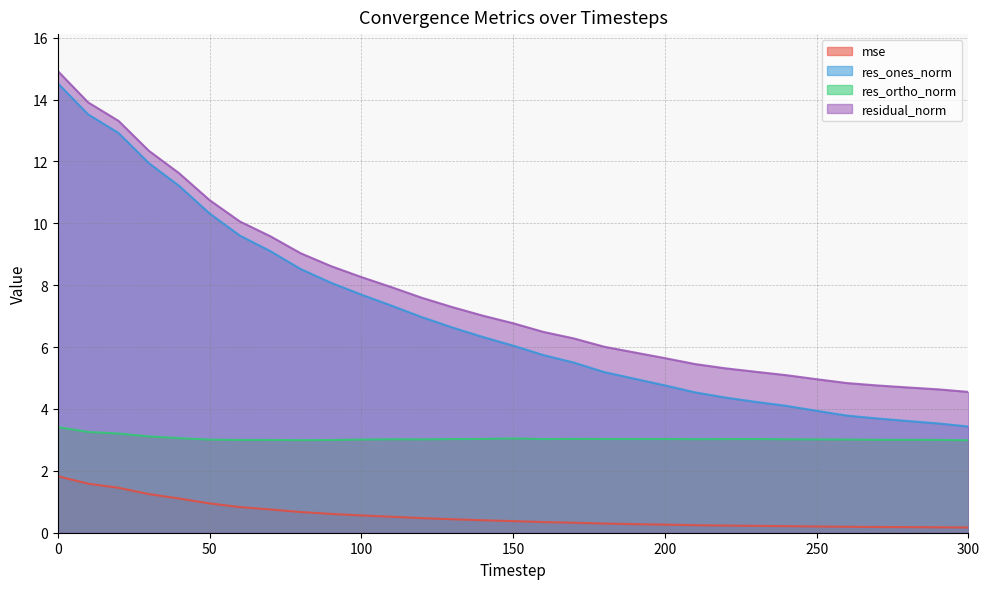

Reading right to left, extract all data points from this chart.

mse: 0.2	0.2	0.2	0.2	0.2	0.2	0.2	0.2	0.2	0.2	0.3	0.3	0.3	0.3	0.3	0.4	0.4	0.4	0.5	0.5	0.6	0.6	0.7	0.8	0.8	0.9	1.1	1.2	1.5	1.6	1.8
res_ones_norm: 3.4	3.5	3.6	3.7	3.8	3.9	4.1	4.2	4.4	4.5	4.8	5.0	5.2	5.5	5.7	6.0	6.3	6.6	7.0	7.3	7.7	8.1	8.5	9.1	9.6	10.3	11.2	11.9	12.9	13.5	14.5
res_ortho_norm: 3.0	3.0	3.0	3.0	3.0	3.0	3.0	3.0	3.0	3.0	3.0	3.0	3.0	3.0	3.0	3.0	3.0	3.0	3.0	3.0	3.0	3.0	3.0	3.0	3.0	3.0	3.1	3.1	3.2	3.3	3.4
residual_norm: 4.6	4.6	4.7	4.8	4.8	5.0	5.1	5.2	5.3	5.5	5.6	5.8	6.0	6.3	6.5	6.8	7.0	7.3	7.6	7.9	8.3	8.6	9.0	9.6	10.1	10.7	11.6	12.3	13.3	13.9	14.9